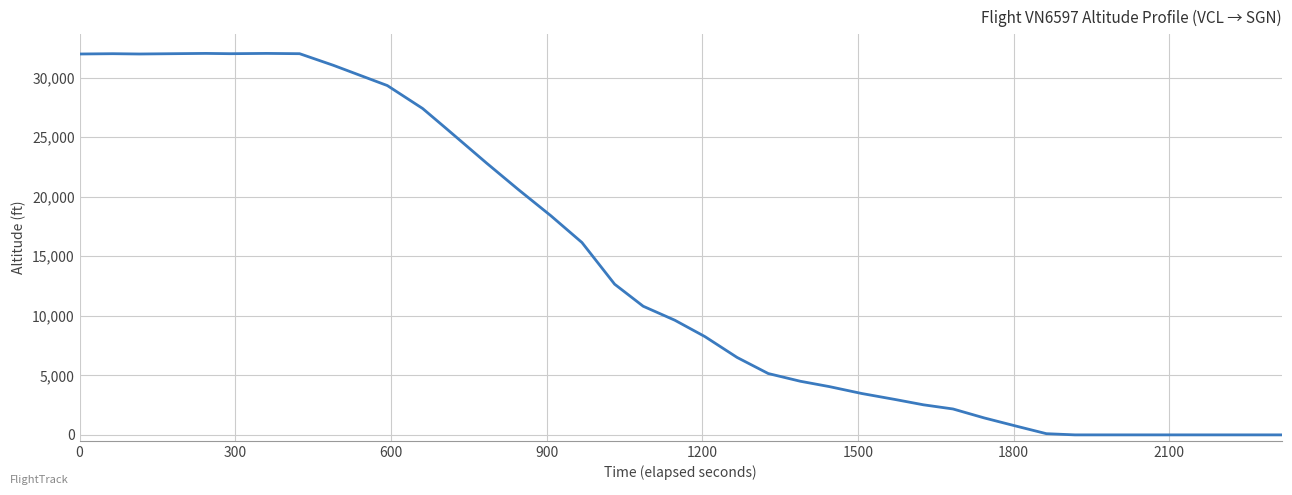

What is the greatest value displayed?

32025